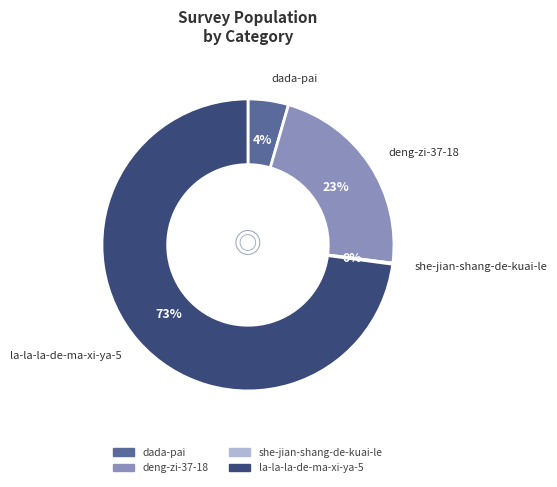

Is the sum of deng-zi-37-18 and la-la-la-de-ma-xi-ya-5 greater than half?

Yes